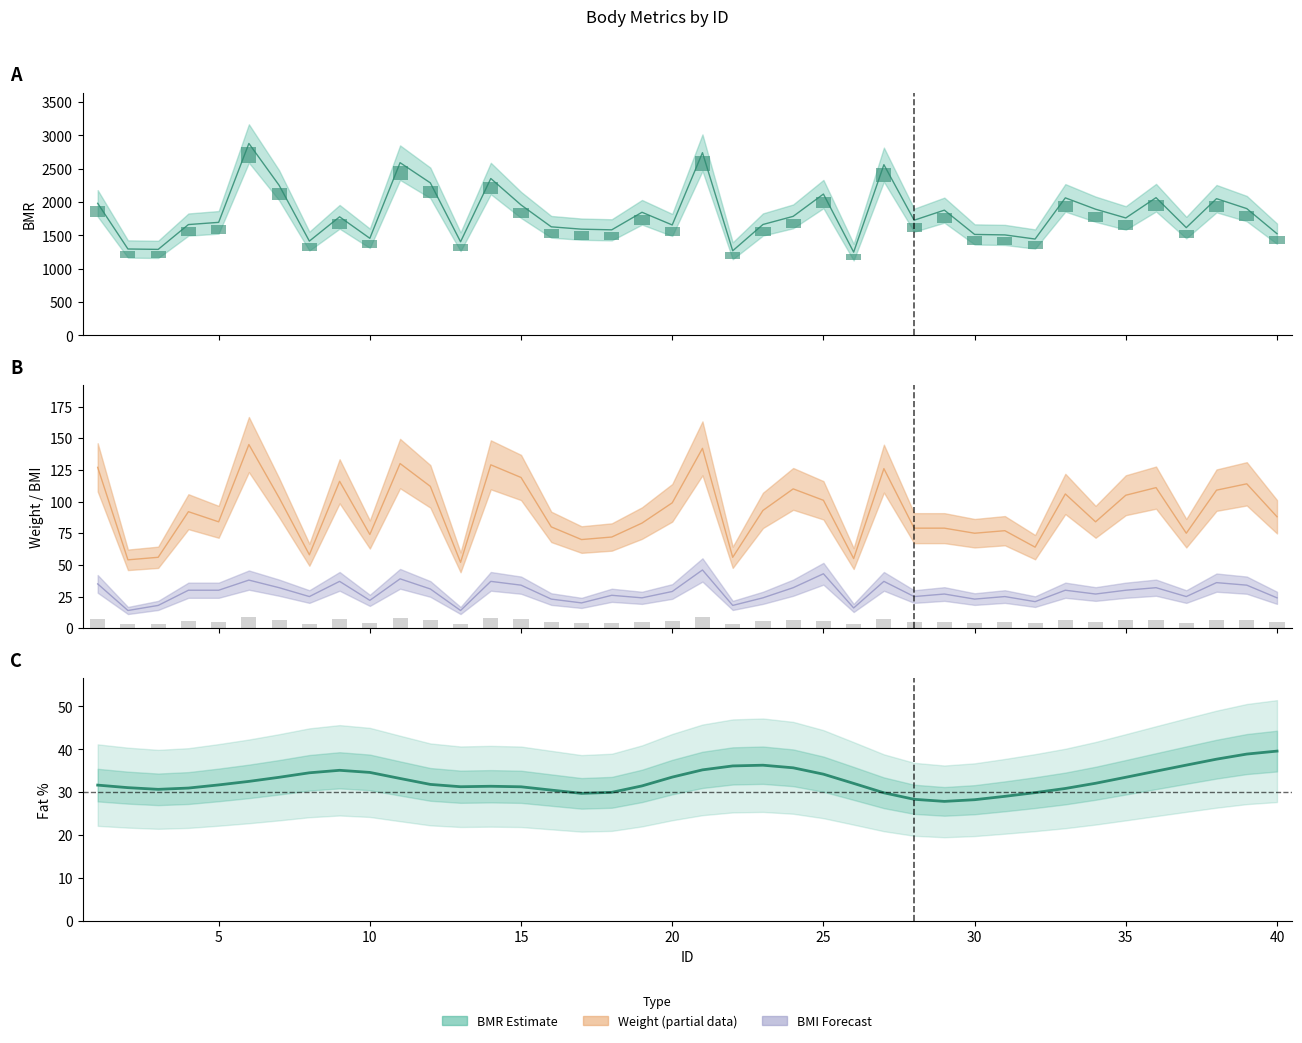

At how many categories does at least one series exceed 944?

40